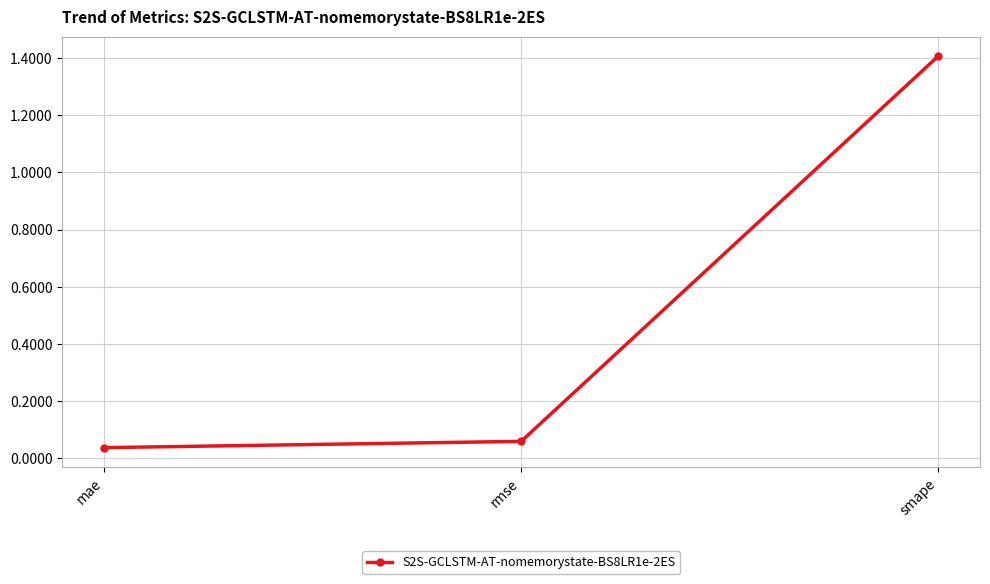

What position from the right is mae?

3